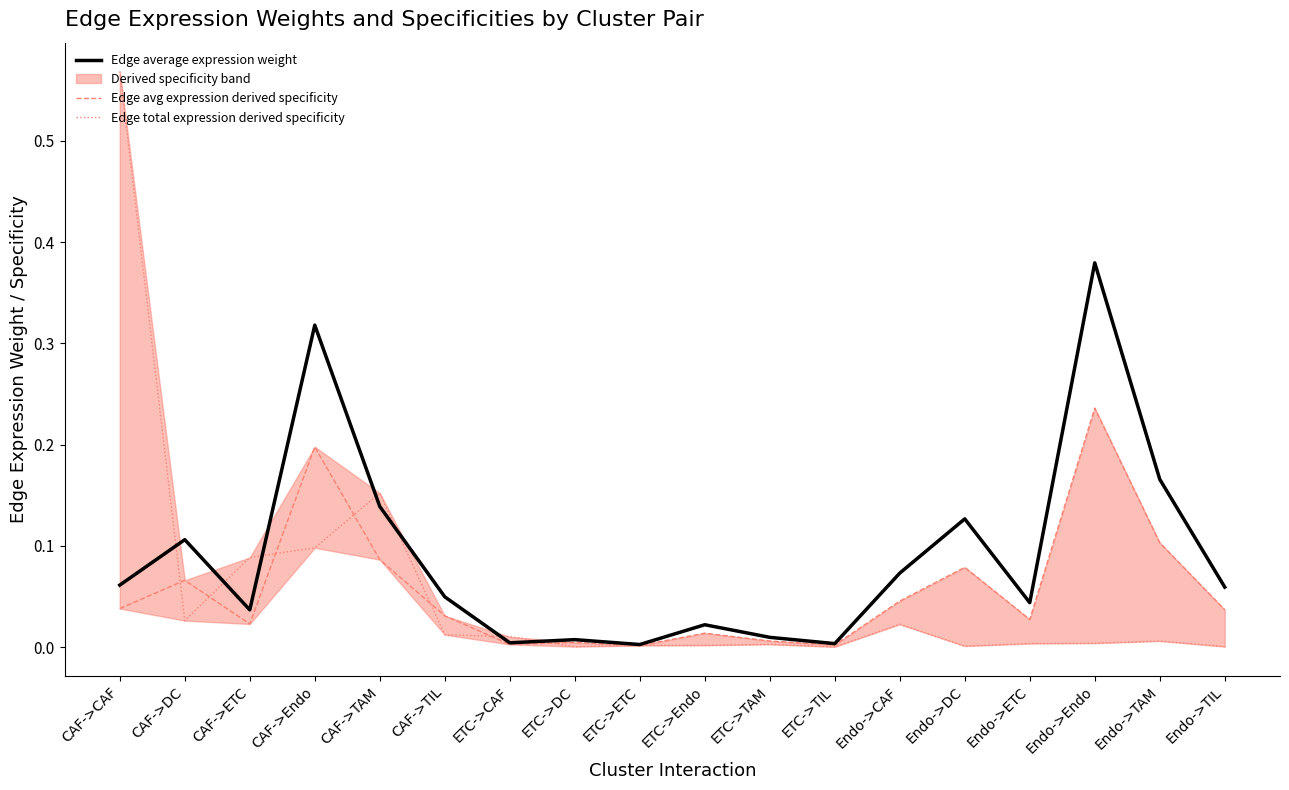

At which label does Edge average expression weight reach its peak?

Endo->Endo